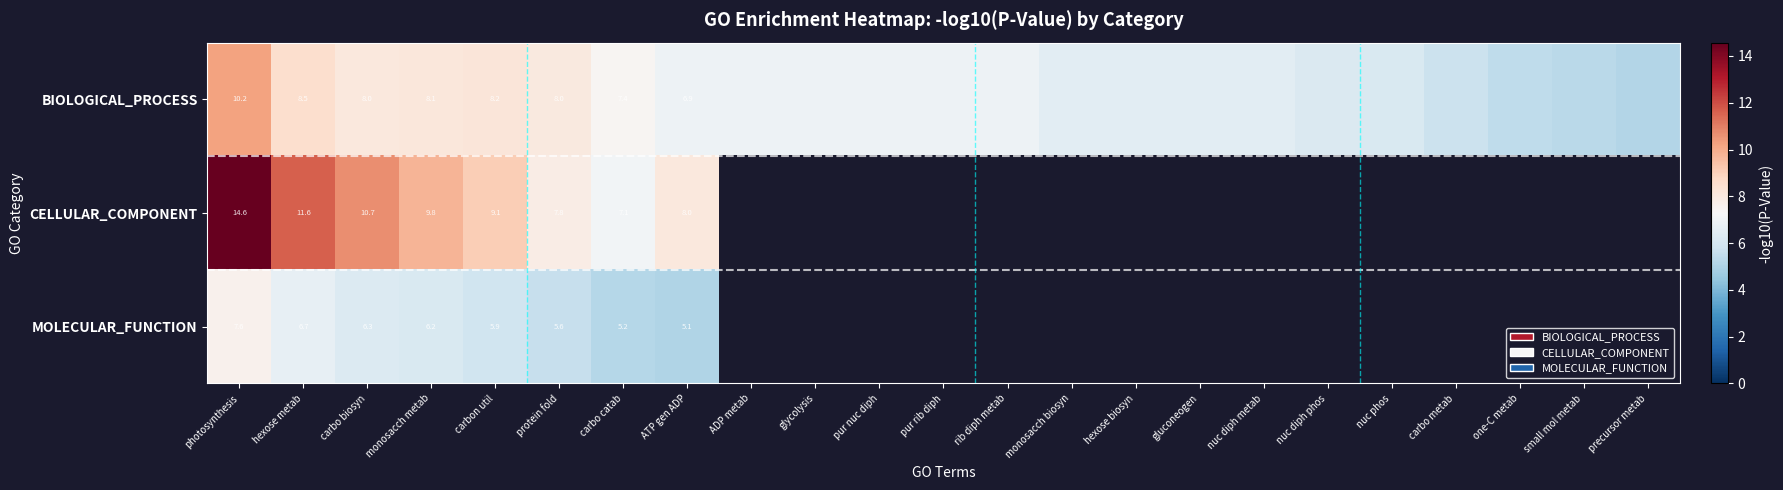

Is the value of BIOLOGICAL_PROCESS at photosynthesis greater than the value of CELLULAR_COMPONENT at carbo catab?

Yes